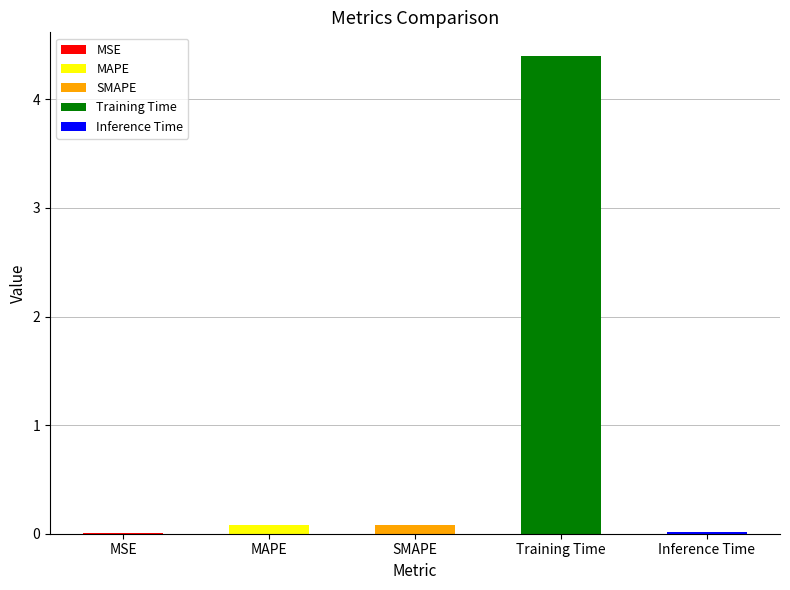

Reading left to right, what are all the values shown in this chart?

0.0	0.1	0.1	4.4	0.0